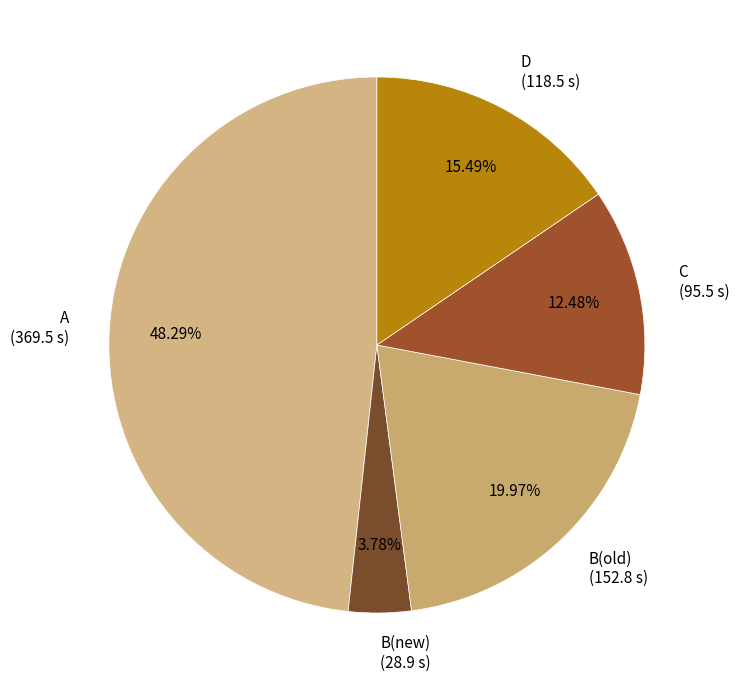

To the nearest percent, what is the difference between the largest and smallest slice percentages?

45%